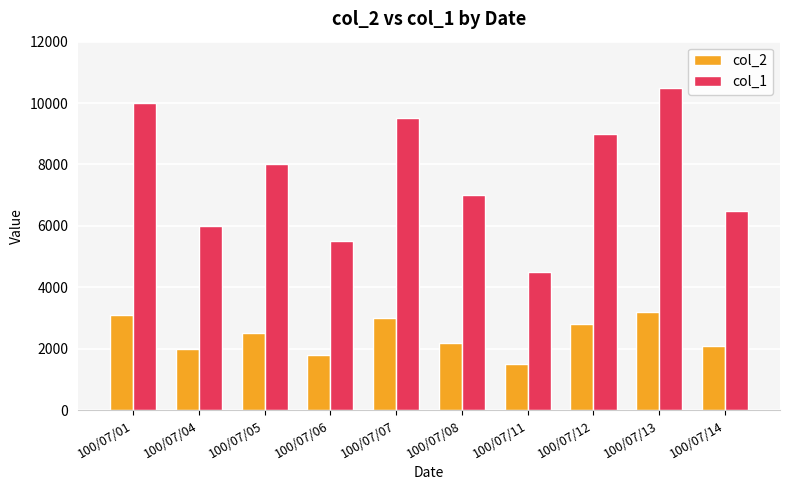

How many groups of bars are there?

10